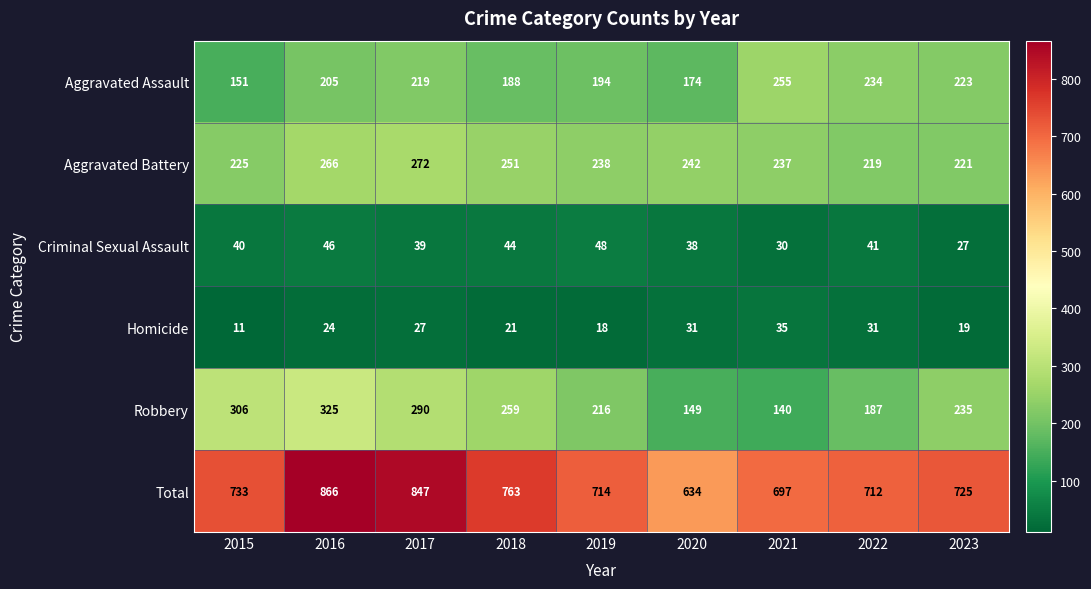

What is the difference between the Aggravated Assault values at 2017 and 2019?

25